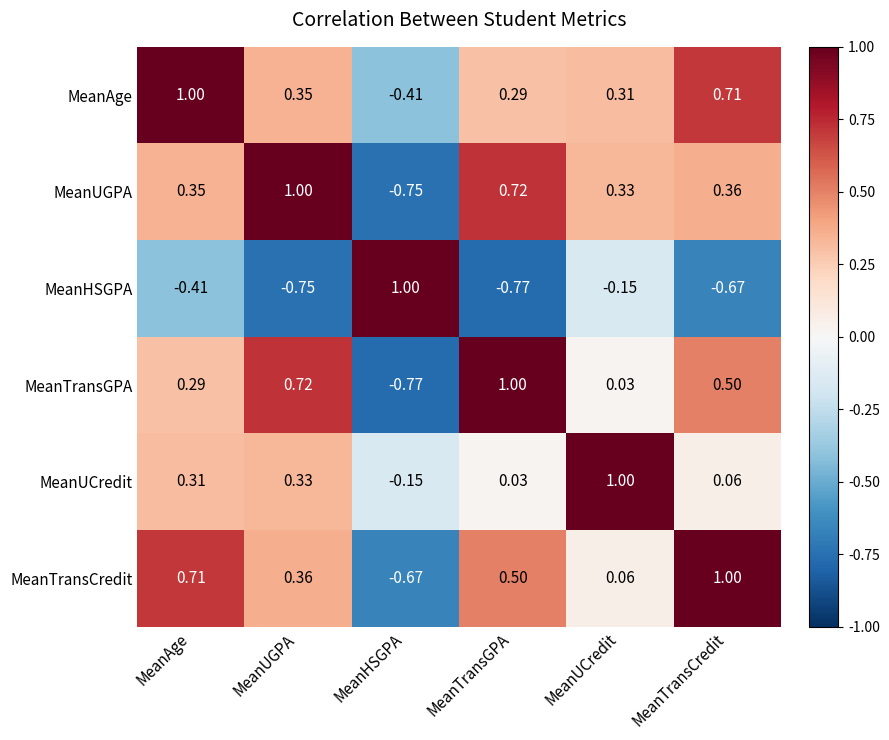

At which category is the sum across all series the highest?

MeanAge